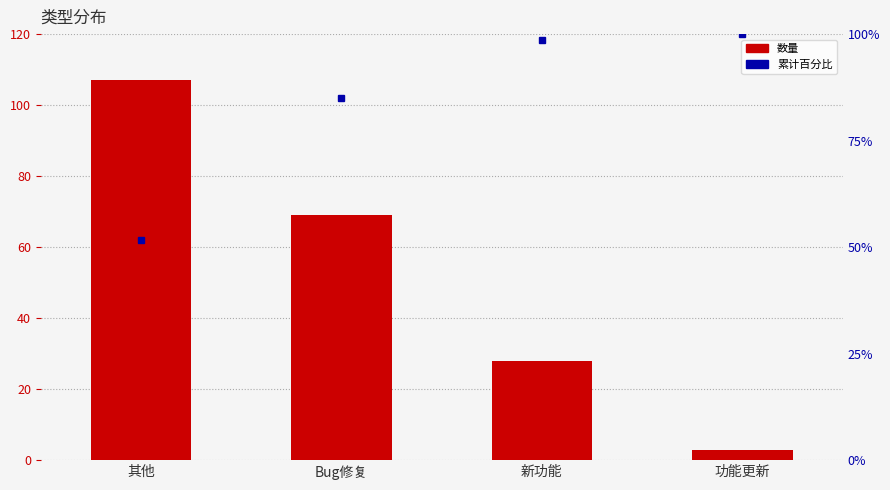

How many categories are shown in the chart?

4